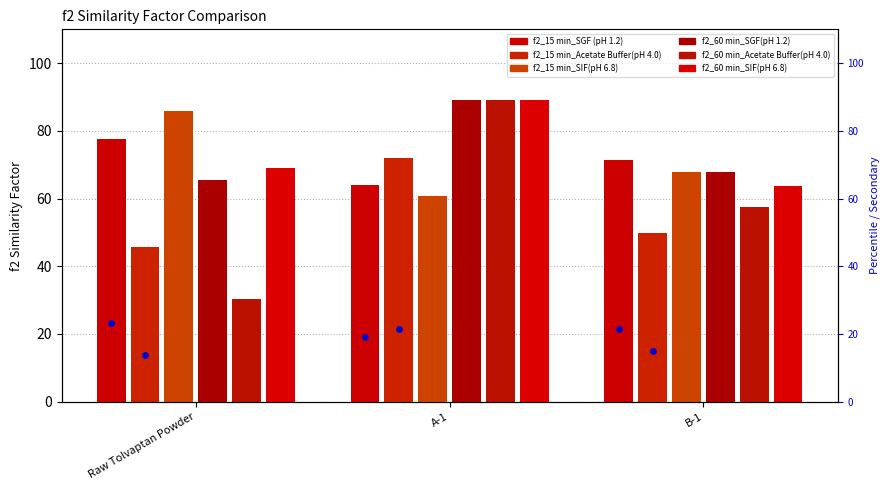

Is the value of f2_60 min_SIF(pH 6.8) at A-1 greater than the value of f2_60 min_SGF(pH 1.2) at A-1?

No